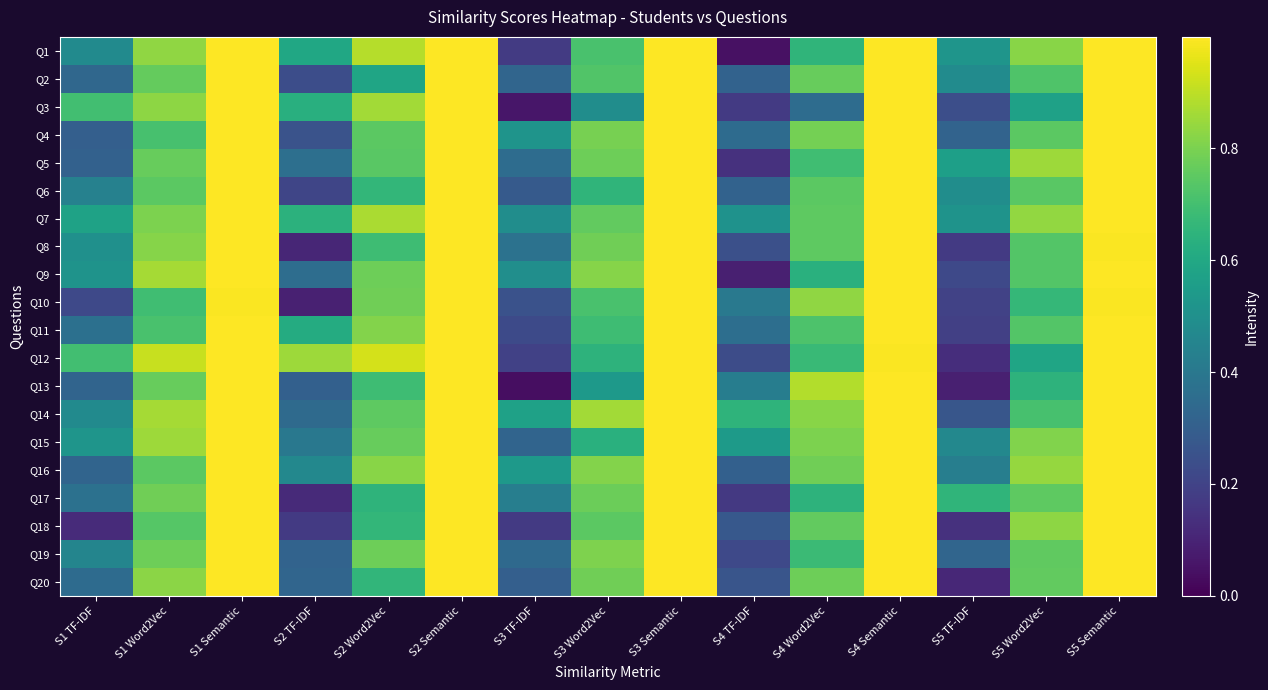

Reading right to left, list all the values displayed in this chart.

Q1: S5 Semantic=1.0	S5 Word2Vec=0.8	S5 TF-IDF=0.5	S4 Semantic=1.0	S4 Word2Vec=0.7	S4 TF-IDF=0.0	S3 Semantic=1.0	S3 Word2Vec=0.7	S3 TF-IDF=0.2	S2 Semantic=1.0	S2 Word2Vec=0.9	S2 TF-IDF=0.6	S1 Semantic=1.0	S1 Word2Vec=0.8	S1 TF-IDF=0.5
Q2: S5 Semantic=1.0	S5 Word2Vec=0.7	S5 TF-IDF=0.5	S4 Semantic=1.0	S4 Word2Vec=0.8	S4 TF-IDF=0.3	S3 Semantic=1.0	S3 Word2Vec=0.7	S3 TF-IDF=0.3	S2 Semantic=1.0	S2 Word2Vec=0.6	S2 TF-IDF=0.2	S1 Semantic=1.0	S1 Word2Vec=0.8	S1 TF-IDF=0.3
Q3: S5 Semantic=1.0	S5 Word2Vec=0.6	S5 TF-IDF=0.2	S4 Semantic=1.0	S4 Word2Vec=0.4	S4 TF-IDF=0.2	S3 Semantic=1.0	S3 Word2Vec=0.5	S3 TF-IDF=0.1	S2 Semantic=1.0	S2 Word2Vec=0.9	S2 TF-IDF=0.6	S1 Semantic=1.0	S1 Word2Vec=0.8	S1 TF-IDF=0.7
Q4: S5 Semantic=1.0	S5 Word2Vec=0.7	S5 TF-IDF=0.3	S4 Semantic=1.0	S4 Word2Vec=0.8	S4 TF-IDF=0.3	S3 Semantic=1.0	S3 Word2Vec=0.8	S3 TF-IDF=0.5	S2 Semantic=1.0	S2 Word2Vec=0.7	S2 TF-IDF=0.3	S1 Semantic=1.0	S1 Word2Vec=0.7	S1 TF-IDF=0.3
Q5: S5 Semantic=1.0	S5 Word2Vec=0.9	S5 TF-IDF=0.6	S4 Semantic=1.0	S4 Word2Vec=0.7	S4 TF-IDF=0.1	S3 Semantic=1.0	S3 Word2Vec=0.8	S3 TF-IDF=0.4	S2 Semantic=1.0	S2 Word2Vec=0.7	S2 TF-IDF=0.4	S1 Semantic=1.0	S1 Word2Vec=0.8	S1 TF-IDF=0.3
Q6: S5 Semantic=1.0	S5 Word2Vec=0.7	S5 TF-IDF=0.5	S4 Semantic=1.0	S4 Word2Vec=0.7	S4 TF-IDF=0.3	S3 Semantic=1.0	S3 Word2Vec=0.7	S3 TF-IDF=0.3	S2 Semantic=1.0	S2 Word2Vec=0.7	S2 TF-IDF=0.2	S1 Semantic=1.0	S1 Word2Vec=0.7	S1 TF-IDF=0.4
Q7: S5 Semantic=1.0	S5 Word2Vec=0.8	S5 TF-IDF=0.5	S4 Semantic=1.0	S4 Word2Vec=0.8	S4 TF-IDF=0.5	S3 Semantic=1.0	S3 Word2Vec=0.8	S3 TF-IDF=0.5	S2 Semantic=1.0	S2 Word2Vec=0.9	S2 TF-IDF=0.6	S1 Semantic=1.0	S1 Word2Vec=0.8	S1 TF-IDF=0.6
Q8: S5 Semantic=1.0	S5 Word2Vec=0.7	S5 TF-IDF=0.2	S4 Semantic=1.0	S4 Word2Vec=0.8	S4 TF-IDF=0.2	S3 Semantic=1.0	S3 Word2Vec=0.8	S3 TF-IDF=0.4	S2 Semantic=1.0	S2 Word2Vec=0.7	S2 TF-IDF=0.1	S1 Semantic=1.0	S1 Word2Vec=0.8	S1 TF-IDF=0.5
Q9: S5 Semantic=1.0	S5 Word2Vec=0.7	S5 TF-IDF=0.2	S4 Semantic=1.0	S4 Word2Vec=0.6	S4 TF-IDF=0.1	S3 Semantic=1.0	S3 Word2Vec=0.8	S3 TF-IDF=0.5	S2 Semantic=1.0	S2 Word2Vec=0.8	S2 TF-IDF=0.4	S1 Semantic=1.0	S1 Word2Vec=0.9	S1 TF-IDF=0.5
Q10: S5 Semantic=1.0	S5 Word2Vec=0.7	S5 TF-IDF=0.2	S4 Semantic=1.0	S4 Word2Vec=0.8	S4 TF-IDF=0.4	S3 Semantic=1.0	S3 Word2Vec=0.7	S3 TF-IDF=0.3	S2 Semantic=1.0	S2 Word2Vec=0.8	S2 TF-IDF=0.1	S1 Semantic=1.0	S1 Word2Vec=0.7	S1 TF-IDF=0.2
Q11: S5 Semantic=1.0	S5 Word2Vec=0.7	S5 TF-IDF=0.2	S4 Semantic=1.0	S4 Word2Vec=0.7	S4 TF-IDF=0.4	S3 Semantic=1.0	S3 Word2Vec=0.7	S3 TF-IDF=0.2	S2 Semantic=1.0	S2 Word2Vec=0.8	S2 TF-IDF=0.6	S1 Semantic=1.0	S1 Word2Vec=0.7	S1 TF-IDF=0.4
Q12: S5 Semantic=1.0	S5 Word2Vec=0.6	S5 TF-IDF=0.1	S4 Semantic=1.0	S4 Word2Vec=0.7	S4 TF-IDF=0.2	S3 Semantic=1.0	S3 Word2Vec=0.6	S3 TF-IDF=0.2	S2 Semantic=1.0	S2 Word2Vec=0.9	S2 TF-IDF=0.9	S1 Semantic=1.0	S1 Word2Vec=0.9	S1 TF-IDF=0.7
Q13: S5 Semantic=1.0	S5 Word2Vec=0.6	S5 TF-IDF=0.1	S4 Semantic=1.0	S4 Word2Vec=0.9	S4 TF-IDF=0.4	S3 Semantic=1.0	S3 Word2Vec=0.5	S3 TF-IDF=0.0	S2 Semantic=1.0	S2 Word2Vec=0.7	S2 TF-IDF=0.3	S1 Semantic=1.0	S1 Word2Vec=0.8	S1 TF-IDF=0.3
Q14: S5 Semantic=1.0	S5 Word2Vec=0.7	S5 TF-IDF=0.3	S4 Semantic=1.0	S4 Word2Vec=0.8	S4 TF-IDF=0.7	S3 Semantic=1.0	S3 Word2Vec=0.9	S3 TF-IDF=0.6	S2 Semantic=1.0	S2 Word2Vec=0.8	S2 TF-IDF=0.3	S1 Semantic=1.0	S1 Word2Vec=0.9	S1 TF-IDF=0.5
Q15: S5 Semantic=1.0	S5 Word2Vec=0.8	S5 TF-IDF=0.5	S4 Semantic=1.0	S4 Word2Vec=0.8	S4 TF-IDF=0.5	S3 Semantic=1.0	S3 Word2Vec=0.6	S3 TF-IDF=0.3	S2 Semantic=1.0	S2 Word2Vec=0.8	S2 TF-IDF=0.4	S1 Semantic=1.0	S1 Word2Vec=0.9	S1 TF-IDF=0.5
Q16: S5 Semantic=1.0	S5 Word2Vec=0.8	S5 TF-IDF=0.4	S4 Semantic=1.0	S4 Word2Vec=0.8	S4 TF-IDF=0.3	S3 Semantic=1.0	S3 Word2Vec=0.8	S3 TF-IDF=0.5	S2 Semantic=1.0	S2 Word2Vec=0.8	S2 TF-IDF=0.5	S1 Semantic=1.0	S1 Word2Vec=0.7	S1 TF-IDF=0.3
Q17: S5 Semantic=1.0	S5 Word2Vec=0.8	S5 TF-IDF=0.7	S4 Semantic=1.0	S4 Word2Vec=0.6	S4 TF-IDF=0.2	S3 Semantic=1.0	S3 Word2Vec=0.8	S3 TF-IDF=0.4	S2 Semantic=1.0	S2 Word2Vec=0.7	S2 TF-IDF=0.1	S1 Semantic=1.0	S1 Word2Vec=0.8	S1 TF-IDF=0.4
Q18: S5 Semantic=1.0	S5 Word2Vec=0.8	S5 TF-IDF=0.1	S4 Semantic=1.0	S4 Word2Vec=0.8	S4 TF-IDF=0.3	S3 Semantic=1.0	S3 Word2Vec=0.7	S3 TF-IDF=0.2	S2 Semantic=1.0	S2 Word2Vec=0.7	S2 TF-IDF=0.2	S1 Semantic=1.0	S1 Word2Vec=0.7	S1 TF-IDF=0.1
Q19: S5 Semantic=1.0	S5 Word2Vec=0.8	S5 TF-IDF=0.3	S4 Semantic=1.0	S4 Word2Vec=0.7	S4 TF-IDF=0.2	S3 Semantic=1.0	S3 Word2Vec=0.8	S3 TF-IDF=0.3	S2 Semantic=1.0	S2 Word2Vec=0.8	S2 TF-IDF=0.3	S1 Semantic=1.0	S1 Word2Vec=0.8	S1 TF-IDF=0.5
Q20: S5 Semantic=1.0	S5 Word2Vec=0.8	S5 TF-IDF=0.1	S4 Semantic=1.0	S4 Word2Vec=0.8	S4 TF-IDF=0.3	S3 Semantic=1.0	S3 Word2Vec=0.8	S3 TF-IDF=0.3	S2 Semantic=1.0	S2 Word2Vec=0.7	S2 TF-IDF=0.3	S1 Semantic=1.0	S1 Word2Vec=0.8	S1 TF-IDF=0.3